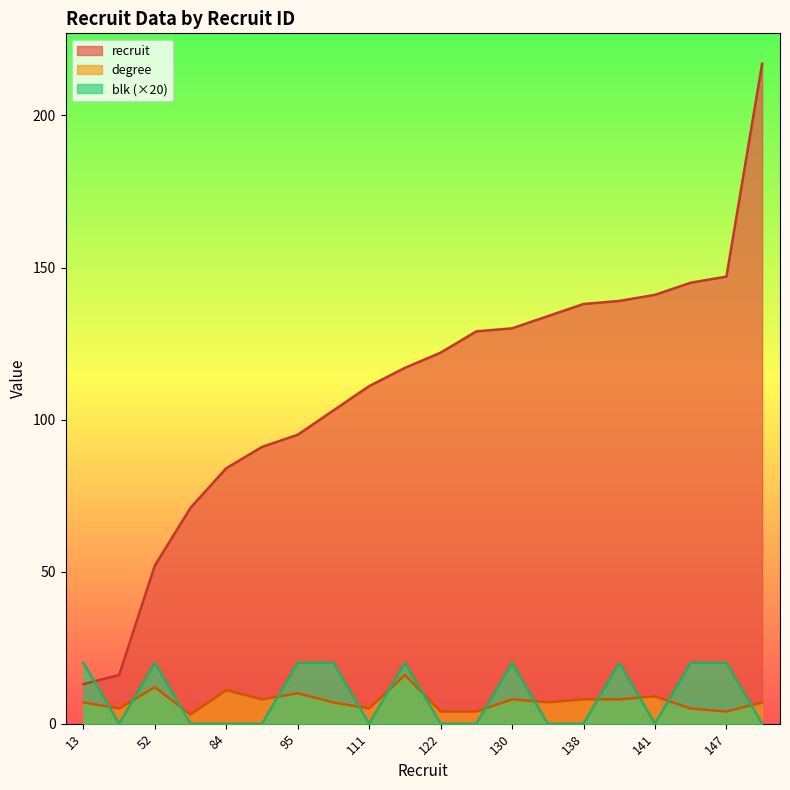

At which category does blk reach its first local peak?

52